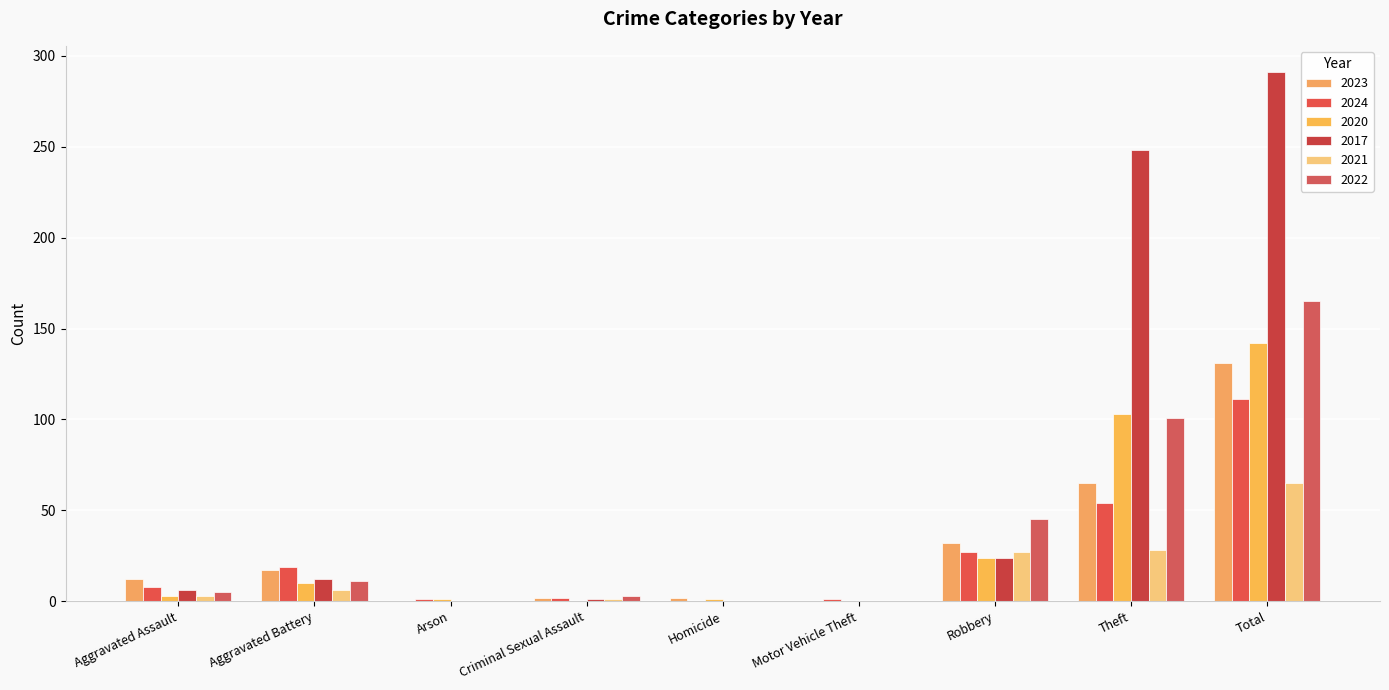

At Total, list the series in order from smallest to largest.

2021, 2024, 2023, 2020, 2022, 2017